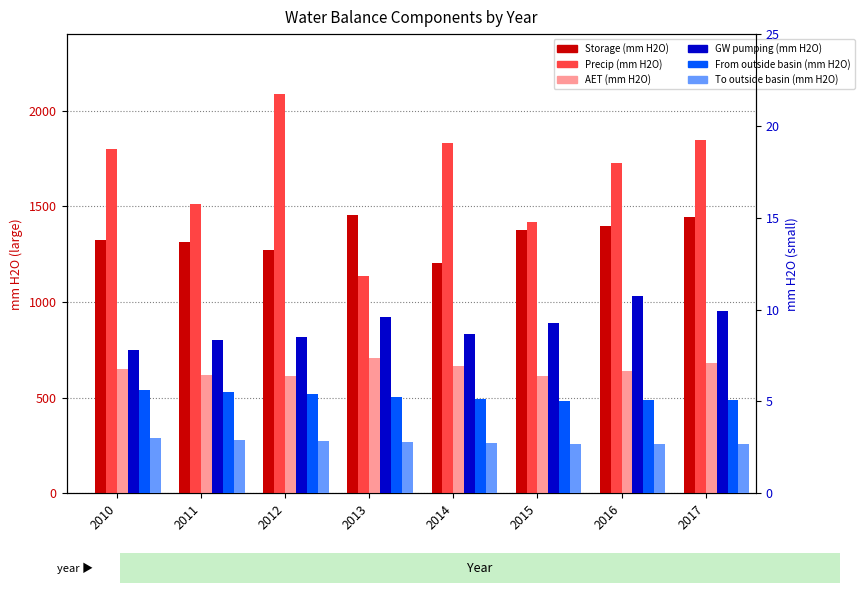

At how many categories does at least one series exceed 335?

8